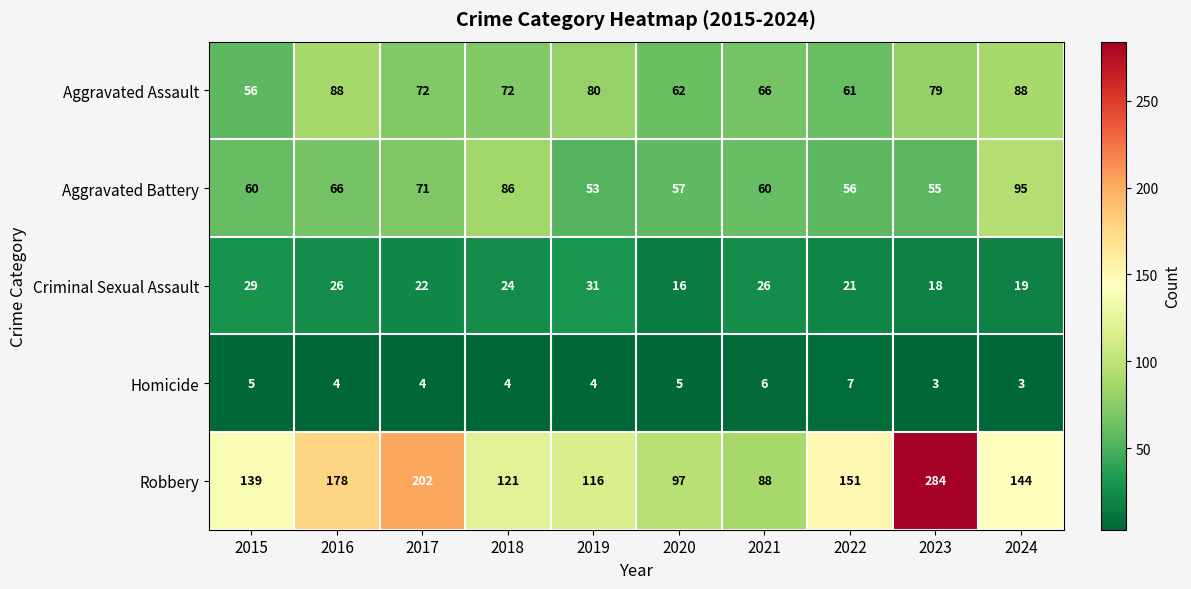

The Homicide series shows 7 at 2015. True or false?

False